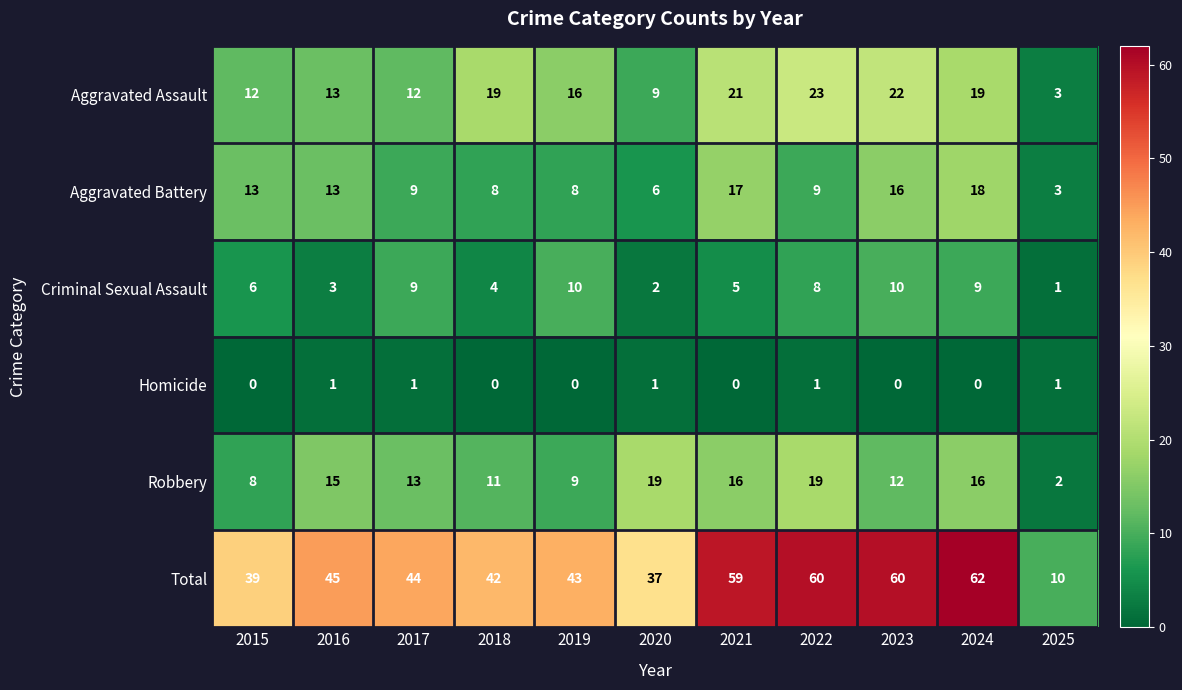

What is the average value of the Total series?

46